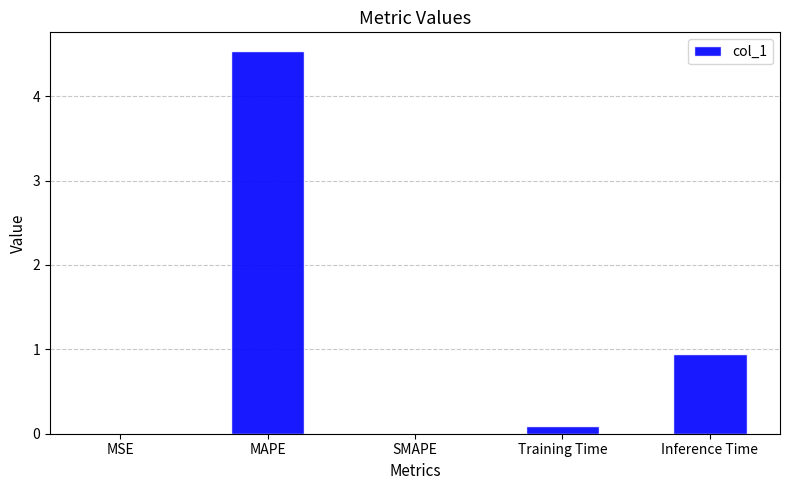

The value at SMAPE is 0.0. True or false?

True